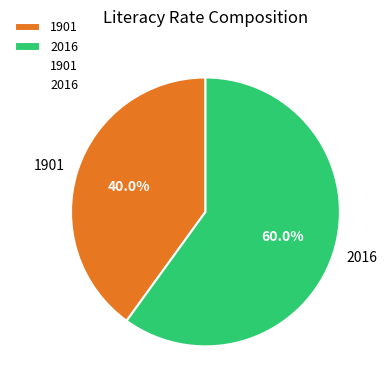

What percentage is the 2016 slice, to the nearest percent?

60%